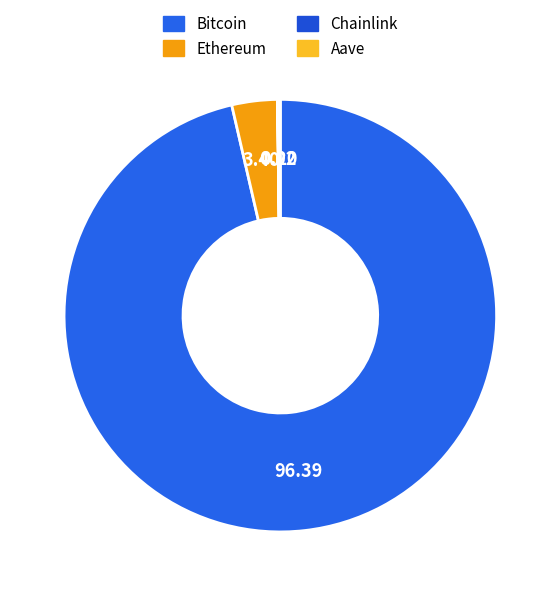

What is the smallest slice in the pie chart?

Chainlink